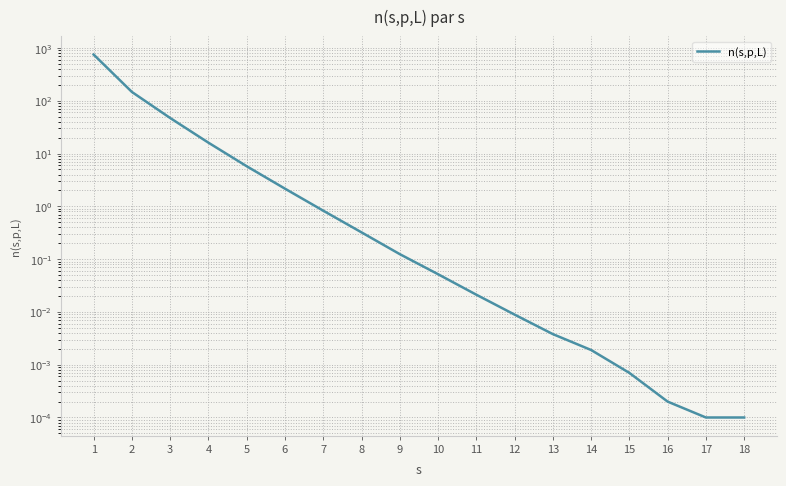

Which has a higher value, 8 or 1?

1